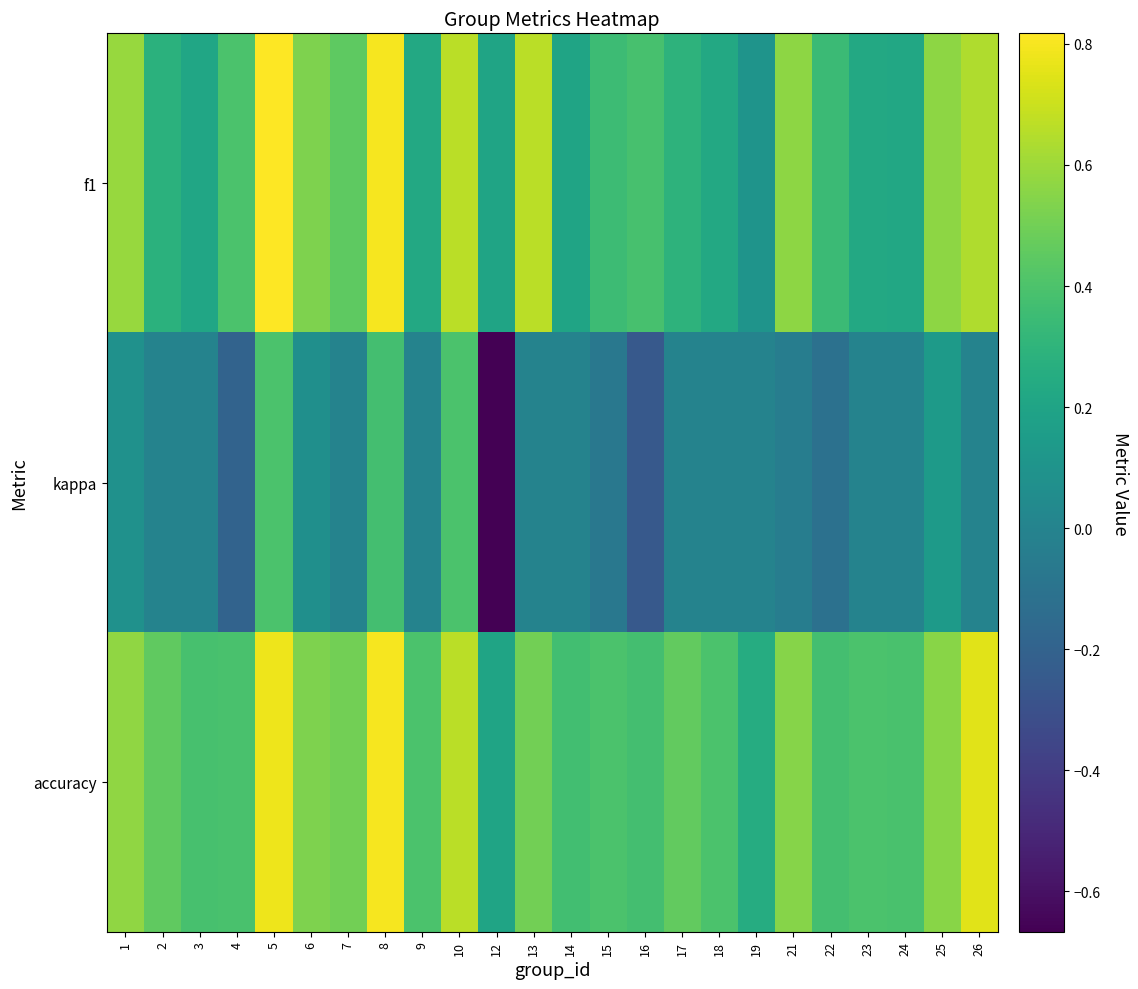

Reading right to left, extract all data points from this chart.

f1: 26=0.6	25=0.6	24=0.2	23=0.2	22=0.3	21=0.6	19=0.1	18=0.2	17=0.3	16=0.4	15=0.3	14=0.2	13=0.7	12=0.2	10=0.7	9=0.2	8=0.8	7=0.5	6=0.5	5=0.8	4=0.4	3=0.2	2=0.3	1=0.6
kappa: 26=0.0	25=0.1	24=0.0	23=0.0	22=-0.1	21=-0.0	19=0.0	18=0.0	17=0.0	16=-0.2	15=-0.1	14=0.0	13=0.0	12=-0.7	10=0.4	9=0.0	8=0.4	7=0.0	6=0.1	5=0.4	4=-0.2	3=0.0	2=0.0	1=0.1
accuracy: 26=0.8	25=0.6	24=0.4	23=0.4	22=0.4	21=0.5	19=0.2	18=0.4	17=0.5	16=0.4	15=0.4	14=0.4	13=0.5	12=0.2	10=0.7	9=0.4	8=0.8	7=0.5	6=0.5	5=0.8	4=0.4	3=0.4	2=0.5	1=0.6